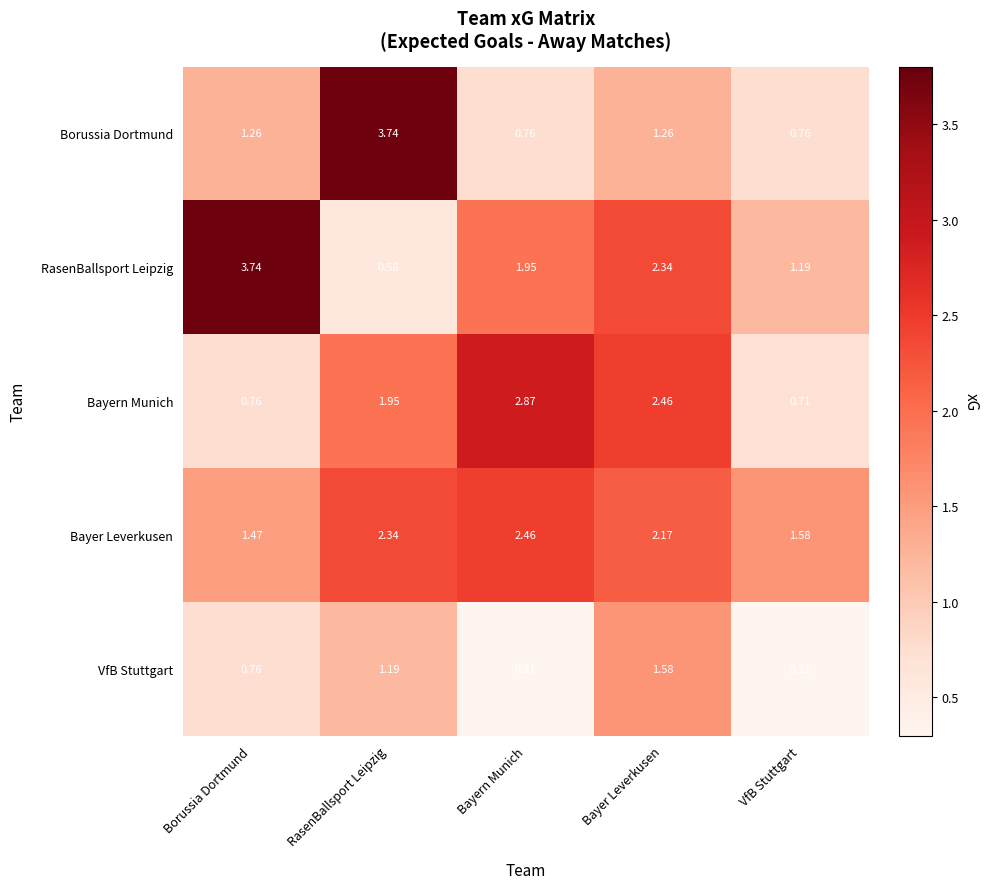

Which category has the highest value in the Borussia Dortmund series?

RasenBallsport Leipzig